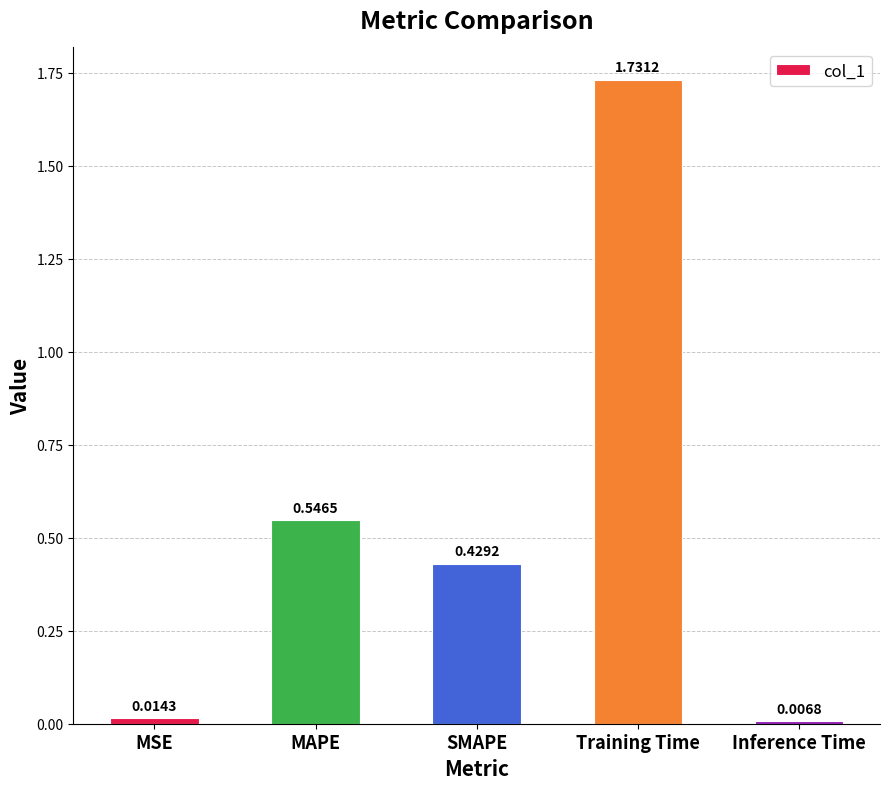

What is the label of the 5th bar from the right?

MSE